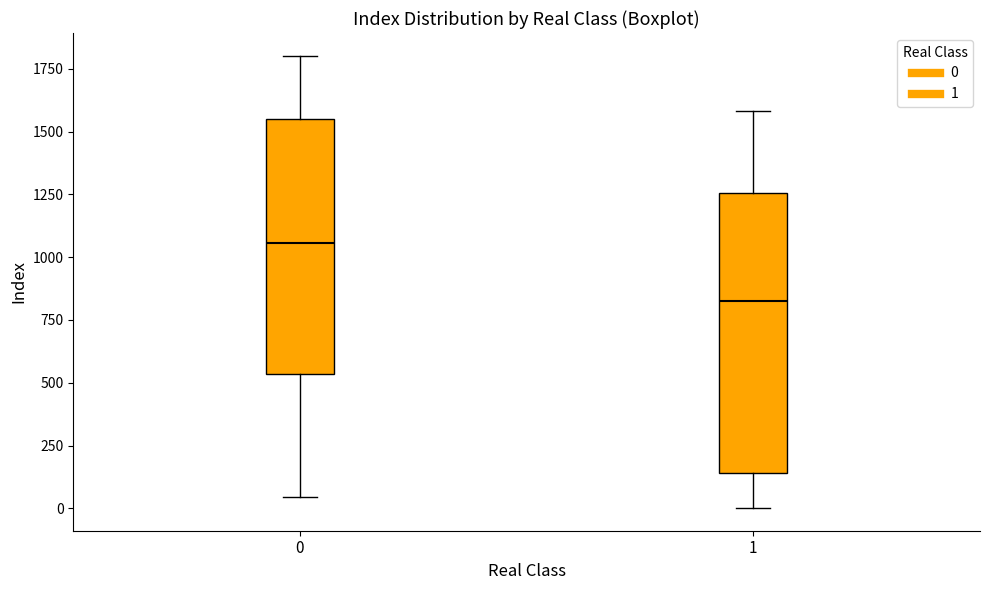

Which box is the tallest, from its lower edge to its upper edge?

1